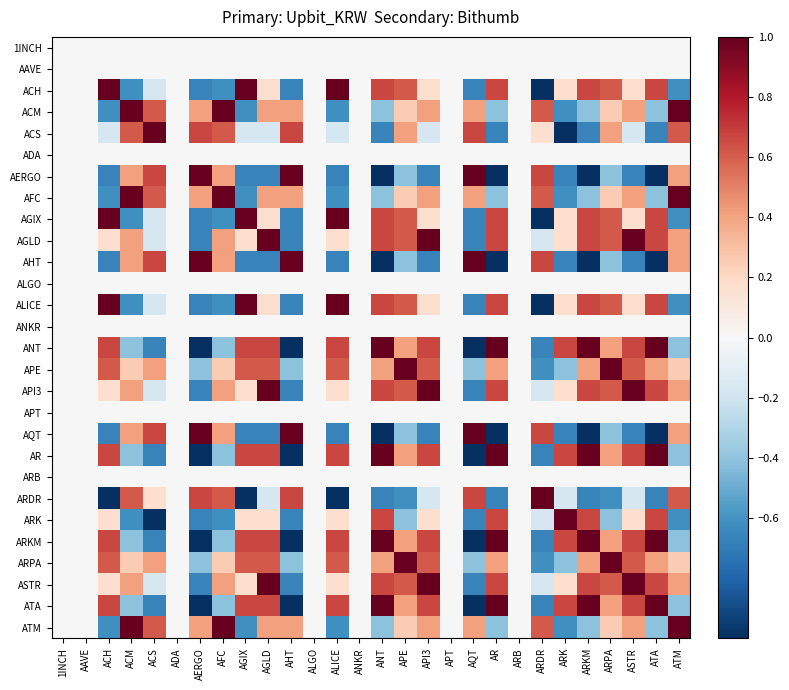

Reading left to right, transcribe all the data shown in this chart.

1INCH: 1INCH=0.0	AAVE=0.0	ACH=0.0	ACM=0.0	ACS=0.0	ADA=0.0	AERGO=0.0	AFC=0.0	AGIX=0.0	AGLD=0.0	AHT=0.0	ALGO=0.0	ALICE=0.0	ANKR=0.0	ANT=0.0	APE=0.0	API3=0.0	APT=0.0	AQT=0.0	AR=0.0	ARB=0.0	ARDR=0.0	ARK=0.0	ARKM=0.0	ARPA=0.0	ASTR=0.0	ATA=0.0	ATM=0.0
AAVE: 1INCH=0.0	AAVE=0.0	ACH=0.0	ACM=0.0	ACS=0.0	ADA=0.0	AERGO=0.0	AFC=0.0	AGIX=0.0	AGLD=0.0	AHT=0.0	ALGO=0.0	ALICE=0.0	ANKR=0.0	ANT=0.0	APE=0.0	API3=0.0	APT=0.0	AQT=0.0	AR=0.0	ARB=0.0	ARDR=0.0	ARK=0.0	ARKM=0.0	ARPA=0.0	ASTR=0.0	ATA=0.0	ATM=0.0
ACH: 1INCH=0.0	AAVE=0.0	ACH=1.0	ACM=-0.6	ACS=-0.2	ADA=0.0	AERGO=-0.7	AFC=-0.6	AGIX=1.0	AGLD=0.2	AHT=-0.7	ALGO=0.0	ALICE=1.0	ANKR=0.0	ANT=0.7	APE=0.6	API3=0.2	APT=0.0	AQT=-0.7	AR=0.7	ARB=0.0	ARDR=-1.0	ARK=0.2	ARKM=0.7	ARPA=0.6	ASTR=0.2	ATA=0.7	ATM=-0.6
ACM: 1INCH=0.0	AAVE=0.0	ACH=-0.6	ACM=1.0	ACS=0.6	ADA=0.0	AERGO=0.4	AFC=1.0	AGIX=-0.6	AGLD=0.4	AHT=0.4	ALGO=0.0	ALICE=-0.6	ANKR=0.0	ANT=-0.4	APE=0.2	API3=0.4	APT=0.0	AQT=0.4	AR=-0.4	ARB=0.0	ARDR=0.6	ARK=-0.6	ARKM=-0.4	ARPA=0.2	ASTR=0.4	ATA=-0.4	ATM=1.0
ACS: 1INCH=0.0	AAVE=0.0	ACH=-0.2	ACM=0.6	ACS=1.0	ADA=0.0	AERGO=0.7	AFC=0.6	AGIX=-0.2	AGLD=-0.2	AHT=0.7	ALGO=0.0	ALICE=-0.2	ANKR=0.0	ANT=-0.7	APE=0.4	API3=-0.2	APT=0.0	AQT=0.7	AR=-0.7	ARB=0.0	ARDR=0.2	ARK=-1.0	ARKM=-0.7	ARPA=0.4	ASTR=-0.2	ATA=-0.7	ATM=0.6
ADA: 1INCH=0.0	AAVE=0.0	ACH=0.0	ACM=0.0	ACS=0.0	ADA=0.0	AERGO=0.0	AFC=0.0	AGIX=0.0	AGLD=0.0	AHT=0.0	ALGO=0.0	ALICE=0.0	ANKR=0.0	ANT=0.0	APE=0.0	API3=0.0	APT=0.0	AQT=0.0	AR=0.0	ARB=0.0	ARDR=0.0	ARK=0.0	ARKM=0.0	ARPA=0.0	ASTR=0.0	ATA=0.0	ATM=0.0
AERGO: 1INCH=0.0	AAVE=0.0	ACH=-0.7	ACM=0.4	ACS=0.7	ADA=0.0	AERGO=1.0	AFC=0.4	AGIX=-0.7	AGLD=-0.7	AHT=1.0	ALGO=0.0	ALICE=-0.7	ANKR=0.0	ANT=-1.0	APE=-0.4	API3=-0.7	APT=0.0	AQT=1.0	AR=-1.0	ARB=0.0	ARDR=0.7	ARK=-0.7	ARKM=-1.0	ARPA=-0.4	ASTR=-0.7	ATA=-1.0	ATM=0.4
AFC: 1INCH=0.0	AAVE=0.0	ACH=-0.6	ACM=1.0	ACS=0.6	ADA=0.0	AERGO=0.4	AFC=1.0	AGIX=-0.6	AGLD=0.4	AHT=0.4	ALGO=0.0	ALICE=-0.6	ANKR=0.0	ANT=-0.4	APE=0.2	API3=0.4	APT=0.0	AQT=0.4	AR=-0.4	ARB=0.0	ARDR=0.6	ARK=-0.6	ARKM=-0.4	ARPA=0.2	ASTR=0.4	ATA=-0.4	ATM=1.0
AGIX: 1INCH=0.0	AAVE=0.0	ACH=1.0	ACM=-0.6	ACS=-0.2	ADA=0.0	AERGO=-0.7	AFC=-0.6	AGIX=1.0	AGLD=0.2	AHT=-0.7	ALGO=0.0	ALICE=1.0	ANKR=0.0	ANT=0.7	APE=0.6	API3=0.2	APT=0.0	AQT=-0.7	AR=0.7	ARB=0.0	ARDR=-1.0	ARK=0.2	ARKM=0.7	ARPA=0.6	ASTR=0.2	ATA=0.7	ATM=-0.6
AGLD: 1INCH=0.0	AAVE=0.0	ACH=0.2	ACM=0.4	ACS=-0.2	ADA=0.0	AERGO=-0.7	AFC=0.4	AGIX=0.2	AGLD=1.0	AHT=-0.7	ALGO=0.0	ALICE=0.2	ANKR=0.0	ANT=0.7	APE=0.6	API3=1.0	APT=0.0	AQT=-0.7	AR=0.7	ARB=0.0	ARDR=-0.2	ARK=0.2	ARKM=0.7	ARPA=0.6	ASTR=1.0	ATA=0.7	ATM=0.4
AHT: 1INCH=0.0	AAVE=0.0	ACH=-0.7	ACM=0.4	ACS=0.7	ADA=0.0	AERGO=1.0	AFC=0.4	AGIX=-0.7	AGLD=-0.7	AHT=1.0	ALGO=0.0	ALICE=-0.7	ANKR=0.0	ANT=-1.0	APE=-0.4	API3=-0.7	APT=0.0	AQT=1.0	AR=-1.0	ARB=0.0	ARDR=0.7	ARK=-0.7	ARKM=-1.0	ARPA=-0.4	ASTR=-0.7	ATA=-1.0	ATM=0.4
ALGO: 1INCH=0.0	AAVE=0.0	ACH=0.0	ACM=0.0	ACS=0.0	ADA=0.0	AERGO=0.0	AFC=0.0	AGIX=0.0	AGLD=0.0	AHT=0.0	ALGO=0.0	ALICE=0.0	ANKR=0.0	ANT=0.0	APE=0.0	API3=0.0	APT=0.0	AQT=0.0	AR=0.0	ARB=0.0	ARDR=0.0	ARK=0.0	ARKM=0.0	ARPA=0.0	ASTR=0.0	ATA=0.0	ATM=0.0
ALICE: 1INCH=0.0	AAVE=0.0	ACH=1.0	ACM=-0.6	ACS=-0.2	ADA=0.0	AERGO=-0.7	AFC=-0.6	AGIX=1.0	AGLD=0.2	AHT=-0.7	ALGO=0.0	ALICE=1.0	ANKR=0.0	ANT=0.7	APE=0.6	API3=0.2	APT=0.0	AQT=-0.7	AR=0.7	ARB=0.0	ARDR=-1.0	ARK=0.2	ARKM=0.7	ARPA=0.6	ASTR=0.2	ATA=0.7	ATM=-0.6
ANKR: 1INCH=0.0	AAVE=0.0	ACH=0.0	ACM=0.0	ACS=0.0	ADA=0.0	AERGO=0.0	AFC=0.0	AGIX=0.0	AGLD=0.0	AHT=0.0	ALGO=0.0	ALICE=0.0	ANKR=0.0	ANT=0.0	APE=0.0	API3=0.0	APT=0.0	AQT=0.0	AR=0.0	ARB=0.0	ARDR=0.0	ARK=0.0	ARKM=0.0	ARPA=0.0	ASTR=0.0	ATA=0.0	ATM=0.0
ANT: 1INCH=0.0	AAVE=0.0	ACH=0.7	ACM=-0.4	ACS=-0.7	ADA=0.0	AERGO=-1.0	AFC=-0.4	AGIX=0.7	AGLD=0.7	AHT=-1.0	ALGO=0.0	ALICE=0.7	ANKR=0.0	ANT=1.0	APE=0.4	API3=0.7	APT=0.0	AQT=-1.0	AR=1.0	ARB=0.0	ARDR=-0.7	ARK=0.7	ARKM=1.0	ARPA=0.4	ASTR=0.7	ATA=1.0	ATM=-0.4
APE: 1INCH=0.0	AAVE=0.0	ACH=0.6	ACM=0.2	ACS=0.4	ADA=0.0	AERGO=-0.4	AFC=0.2	AGIX=0.6	AGLD=0.6	AHT=-0.4	ALGO=0.0	ALICE=0.6	ANKR=0.0	ANT=0.4	APE=1.0	API3=0.6	APT=0.0	AQT=-0.4	AR=0.4	ARB=0.0	ARDR=-0.6	ARK=-0.4	ARKM=0.4	ARPA=1.0	ASTR=0.6	ATA=0.4	ATM=0.2
API3: 1INCH=0.0	AAVE=0.0	ACH=0.2	ACM=0.4	ACS=-0.2	ADA=0.0	AERGO=-0.7	AFC=0.4	AGIX=0.2	AGLD=1.0	AHT=-0.7	ALGO=0.0	ALICE=0.2	ANKR=0.0	ANT=0.7	APE=0.6	API3=1.0	APT=0.0	AQT=-0.7	AR=0.7	ARB=0.0	ARDR=-0.2	ARK=0.2	ARKM=0.7	ARPA=0.6	ASTR=1.0	ATA=0.7	ATM=0.4
APT: 1INCH=0.0	AAVE=0.0	ACH=0.0	ACM=0.0	ACS=0.0	ADA=0.0	AERGO=0.0	AFC=0.0	AGIX=0.0	AGLD=0.0	AHT=0.0	ALGO=0.0	ALICE=0.0	ANKR=0.0	ANT=0.0	APE=0.0	API3=0.0	APT=0.0	AQT=0.0	AR=0.0	ARB=0.0	ARDR=0.0	ARK=0.0	ARKM=0.0	ARPA=0.0	ASTR=0.0	ATA=0.0	ATM=0.0
AQT: 1INCH=0.0	AAVE=0.0	ACH=-0.7	ACM=0.4	ACS=0.7	ADA=0.0	AERGO=1.0	AFC=0.4	AGIX=-0.7	AGLD=-0.7	AHT=1.0	ALGO=0.0	ALICE=-0.7	ANKR=0.0	ANT=-1.0	APE=-0.4	API3=-0.7	APT=0.0	AQT=1.0	AR=-1.0	ARB=0.0	ARDR=0.7	ARK=-0.7	ARKM=-1.0	ARPA=-0.4	ASTR=-0.7	ATA=-1.0	ATM=0.4
AR: 1INCH=0.0	AAVE=0.0	ACH=0.7	ACM=-0.4	ACS=-0.7	ADA=0.0	AERGO=-1.0	AFC=-0.4	AGIX=0.7	AGLD=0.7	AHT=-1.0	ALGO=0.0	ALICE=0.7	ANKR=0.0	ANT=1.0	APE=0.4	API3=0.7	APT=0.0	AQT=-1.0	AR=1.0	ARB=0.0	ARDR=-0.7	ARK=0.7	ARKM=1.0	ARPA=0.4	ASTR=0.7	ATA=1.0	ATM=-0.4
ARB: 1INCH=0.0	AAVE=0.0	ACH=0.0	ACM=0.0	ACS=0.0	ADA=0.0	AERGO=0.0	AFC=0.0	AGIX=0.0	AGLD=0.0	AHT=0.0	ALGO=0.0	ALICE=0.0	ANKR=0.0	ANT=0.0	APE=0.0	API3=0.0	APT=0.0	AQT=0.0	AR=0.0	ARB=0.0	ARDR=0.0	ARK=0.0	ARKM=0.0	ARPA=0.0	ASTR=0.0	ATA=0.0	ATM=0.0
ARDR: 1INCH=0.0	AAVE=0.0	ACH=-1.0	ACM=0.6	ACS=0.2	ADA=0.0	AERGO=0.7	AFC=0.6	AGIX=-1.0	AGLD=-0.2	AHT=0.7	ALGO=0.0	ALICE=-1.0	ANKR=0.0	ANT=-0.7	APE=-0.6	API3=-0.2	APT=0.0	AQT=0.7	AR=-0.7	ARB=0.0	ARDR=1.0	ARK=-0.2	ARKM=-0.7	ARPA=-0.6	ASTR=-0.2	ATA=-0.7	ATM=0.6
ARK: 1INCH=0.0	AAVE=0.0	ACH=0.2	ACM=-0.6	ACS=-1.0	ADA=0.0	AERGO=-0.7	AFC=-0.6	AGIX=0.2	AGLD=0.2	AHT=-0.7	ALGO=0.0	ALICE=0.2	ANKR=0.0	ANT=0.7	APE=-0.4	API3=0.2	APT=0.0	AQT=-0.7	AR=0.7	ARB=0.0	ARDR=-0.2	ARK=1.0	ARKM=0.7	ARPA=-0.4	ASTR=0.2	ATA=0.7	ATM=-0.6
ARKM: 1INCH=0.0	AAVE=0.0	ACH=0.7	ACM=-0.4	ACS=-0.7	ADA=0.0	AERGO=-1.0	AFC=-0.4	AGIX=0.7	AGLD=0.7	AHT=-1.0	ALGO=0.0	ALICE=0.7	ANKR=0.0	ANT=1.0	APE=0.4	API3=0.7	APT=0.0	AQT=-1.0	AR=1.0	ARB=0.0	ARDR=-0.7	ARK=0.7	ARKM=1.0	ARPA=0.4	ASTR=0.7	ATA=1.0	ATM=-0.4
ARPA: 1INCH=0.0	AAVE=0.0	ACH=0.6	ACM=0.2	ACS=0.4	ADA=0.0	AERGO=-0.4	AFC=0.2	AGIX=0.6	AGLD=0.6	AHT=-0.4	ALGO=0.0	ALICE=0.6	ANKR=0.0	ANT=0.4	APE=1.0	API3=0.6	APT=0.0	AQT=-0.4	AR=0.4	ARB=0.0	ARDR=-0.6	ARK=-0.4	ARKM=0.4	ARPA=1.0	ASTR=0.6	ATA=0.4	ATM=0.2
ASTR: 1INCH=0.0	AAVE=0.0	ACH=0.2	ACM=0.4	ACS=-0.2	ADA=0.0	AERGO=-0.7	AFC=0.4	AGIX=0.2	AGLD=1.0	AHT=-0.7	ALGO=0.0	ALICE=0.2	ANKR=0.0	ANT=0.7	APE=0.6	API3=1.0	APT=0.0	AQT=-0.7	AR=0.7	ARB=0.0	ARDR=-0.2	ARK=0.2	ARKM=0.7	ARPA=0.6	ASTR=1.0	ATA=0.7	ATM=0.4
ATA: 1INCH=0.0	AAVE=0.0	ACH=0.7	ACM=-0.4	ACS=-0.7	ADA=0.0	AERGO=-1.0	AFC=-0.4	AGIX=0.7	AGLD=0.7	AHT=-1.0	ALGO=0.0	ALICE=0.7	ANKR=0.0	ANT=1.0	APE=0.4	API3=0.7	APT=0.0	AQT=-1.0	AR=1.0	ARB=0.0	ARDR=-0.7	ARK=0.7	ARKM=1.0	ARPA=0.4	ASTR=0.7	ATA=1.0	ATM=-0.4
ATM: 1INCH=0.0	AAVE=0.0	ACH=-0.6	ACM=1.0	ACS=0.6	ADA=0.0	AERGO=0.4	AFC=1.0	AGIX=-0.6	AGLD=0.4	AHT=0.4	ALGO=0.0	ALICE=-0.6	ANKR=0.0	ANT=-0.4	APE=0.2	API3=0.4	APT=0.0	AQT=0.4	AR=-0.4	ARB=0.0	ARDR=0.6	ARK=-0.6	ARKM=-0.4	ARPA=0.2	ASTR=0.4	ATA=-0.4	ATM=1.0